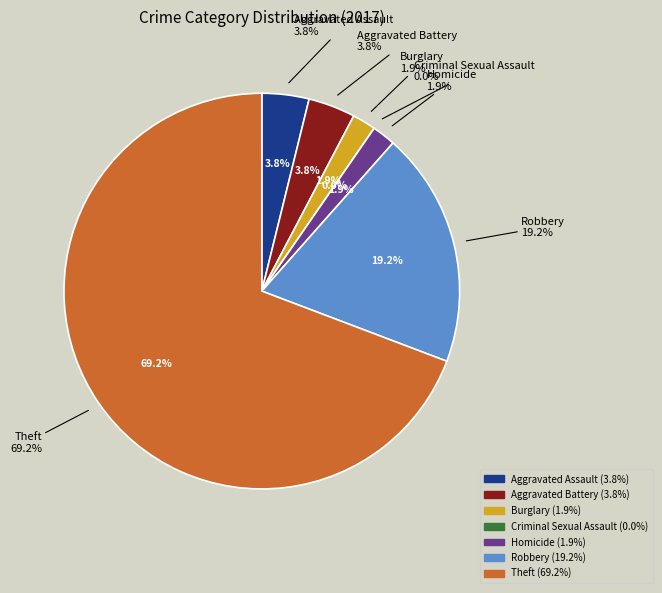

What percentage is the Burglary slice, to the nearest percent?

2%